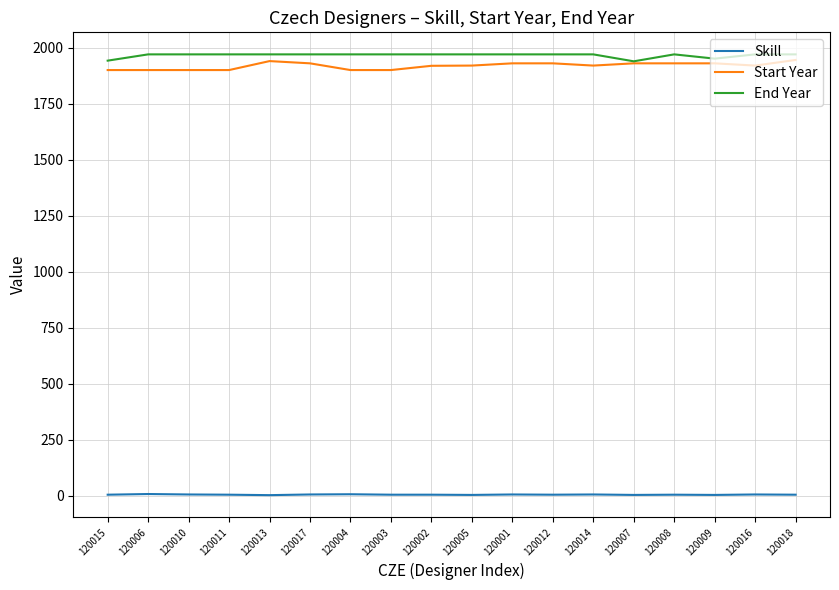

What is the maximum value shown in the chart?

1970